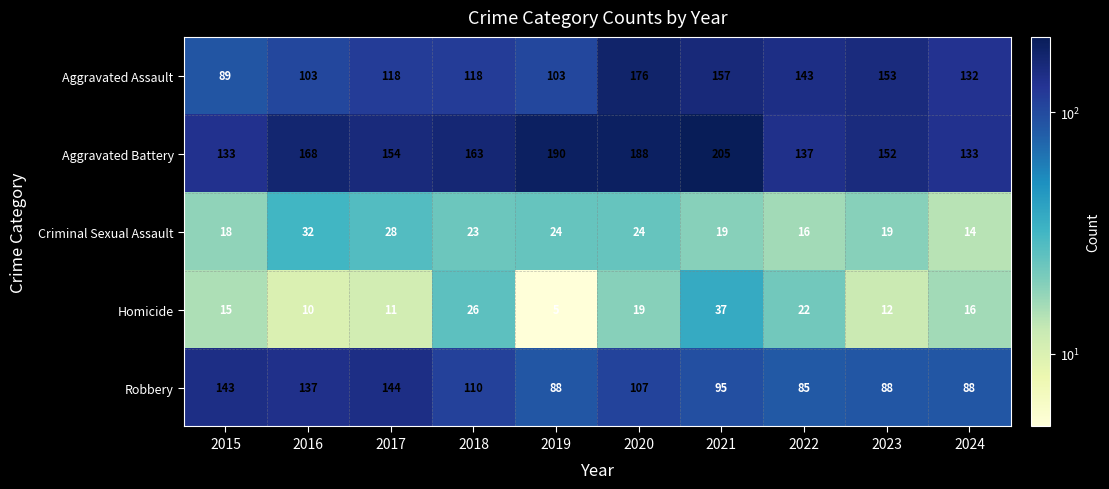

What is the average value of the Criminal Sexual Assault series?

22